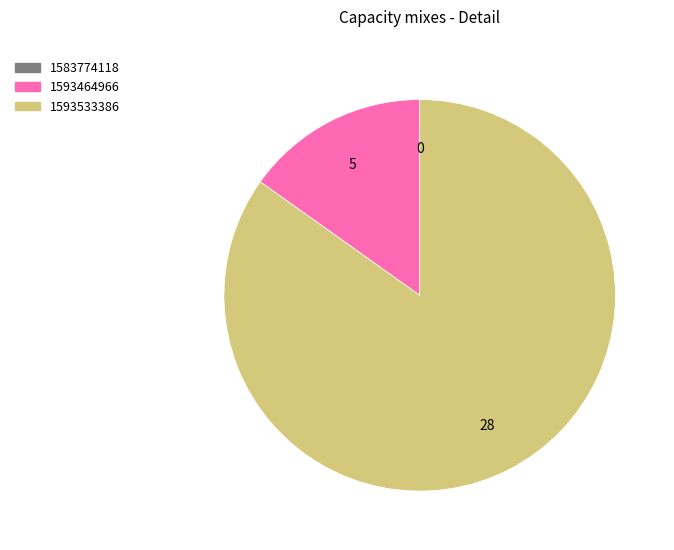

Do 1593533386 and 1593464966 together represent more than half of the pie?

Yes